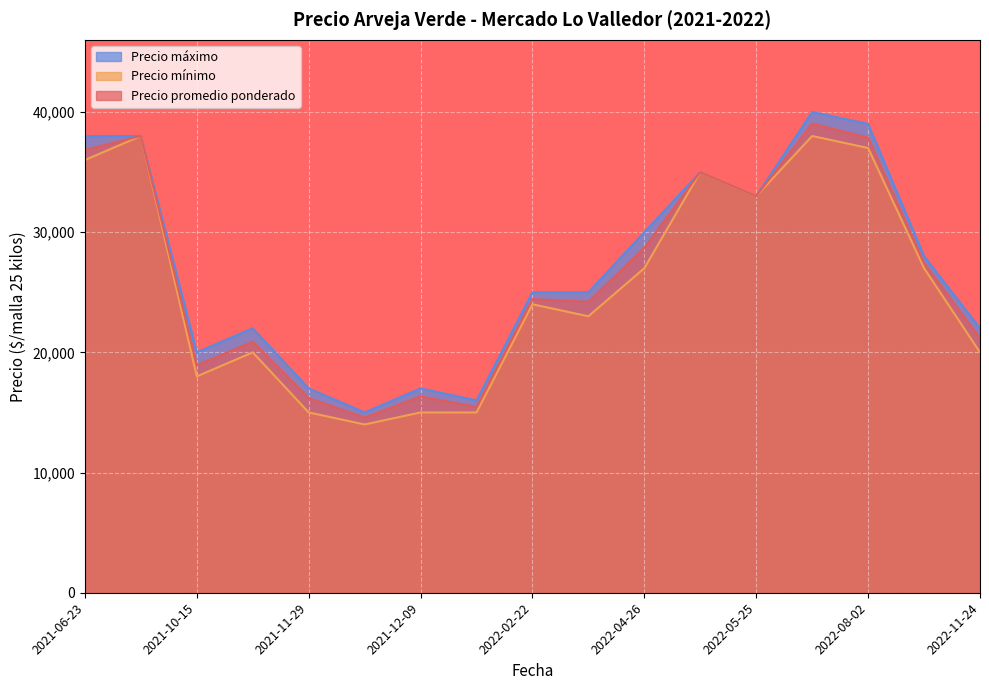

What is the approximate value of Precio promedio ponderado at 2022-02-22, to the nearest 10?

24440